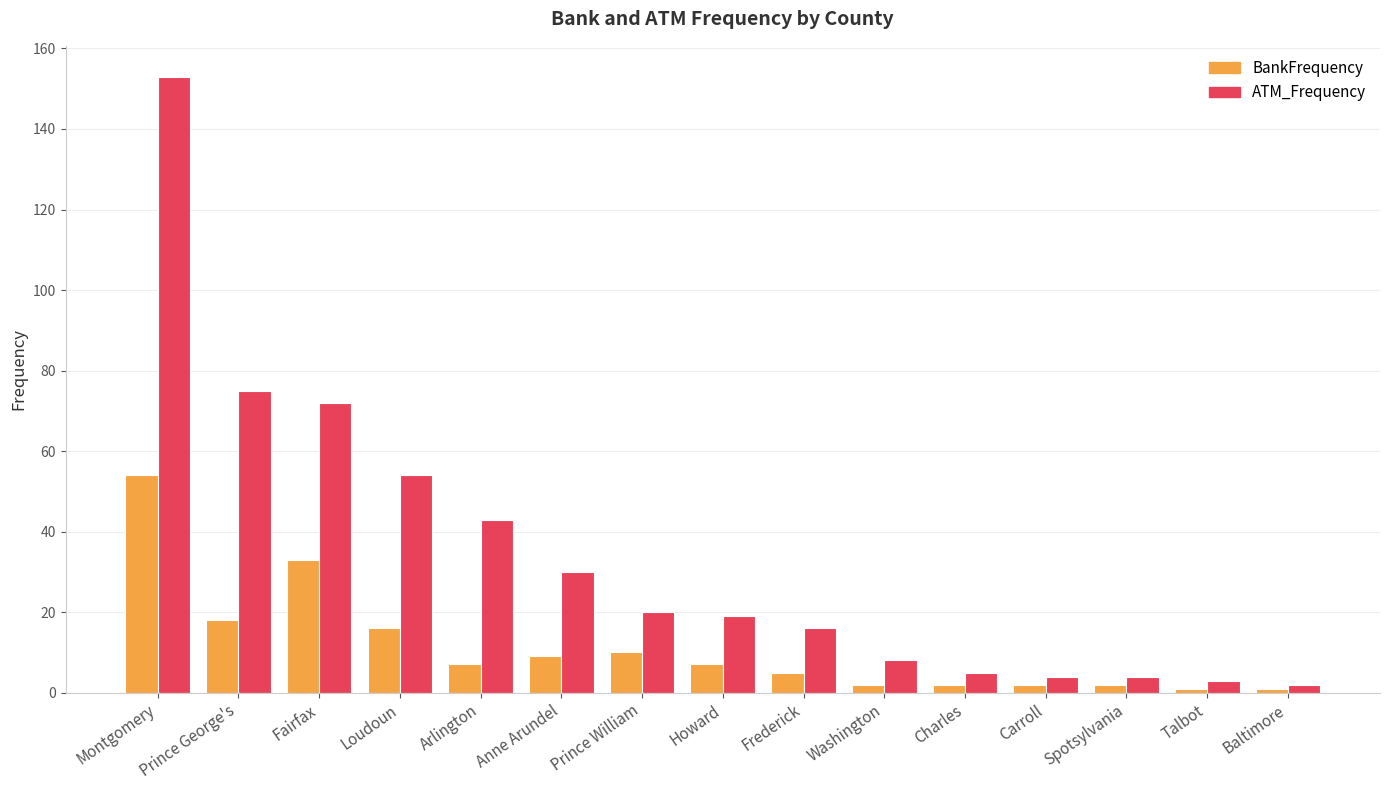

Rank the series at Spotsylvania from lowest to highest value.

BankFrequency, ATM_Frequency